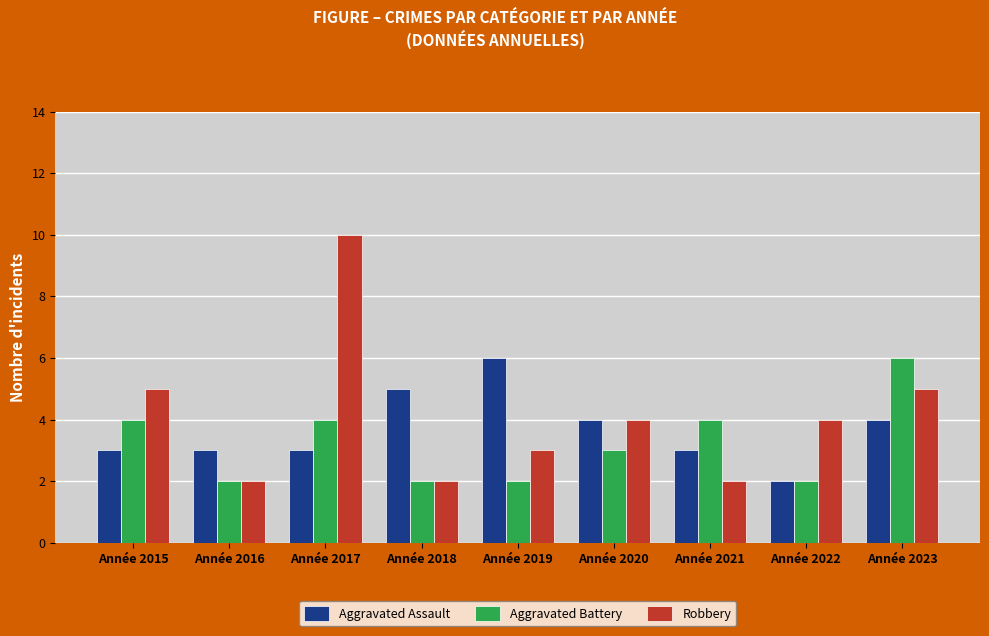

Which series has the largest total across all categories?

Robbery